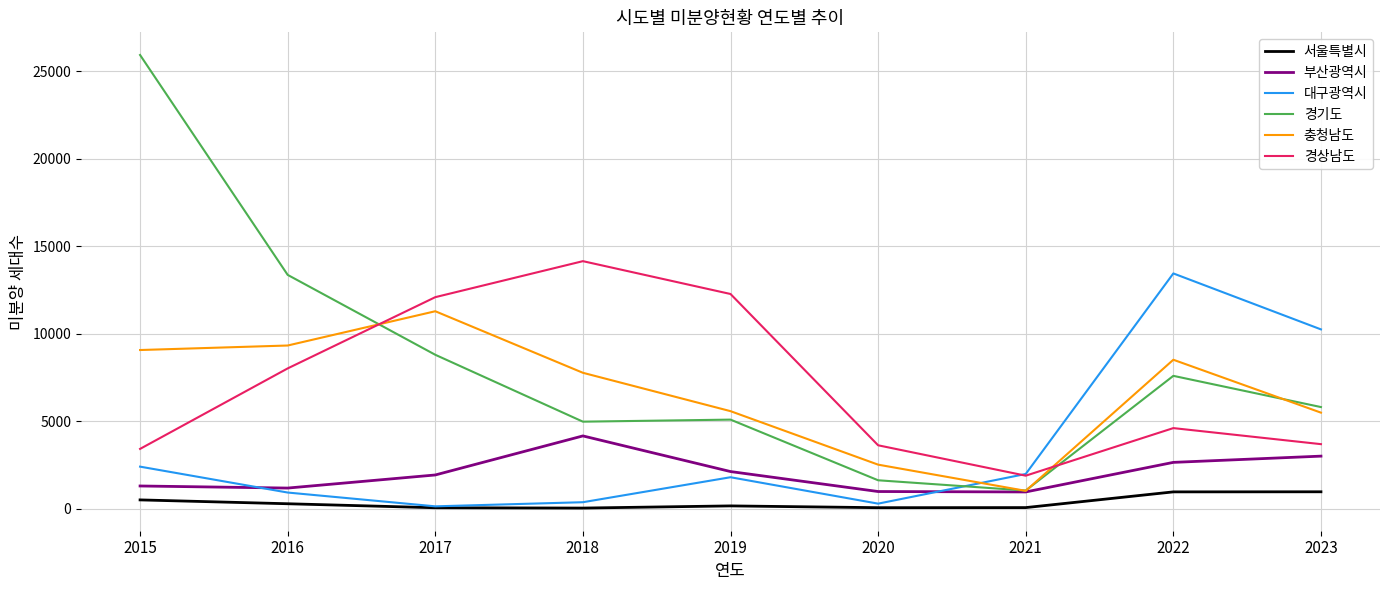

Which series has the largest range (max minus min)?

경기도